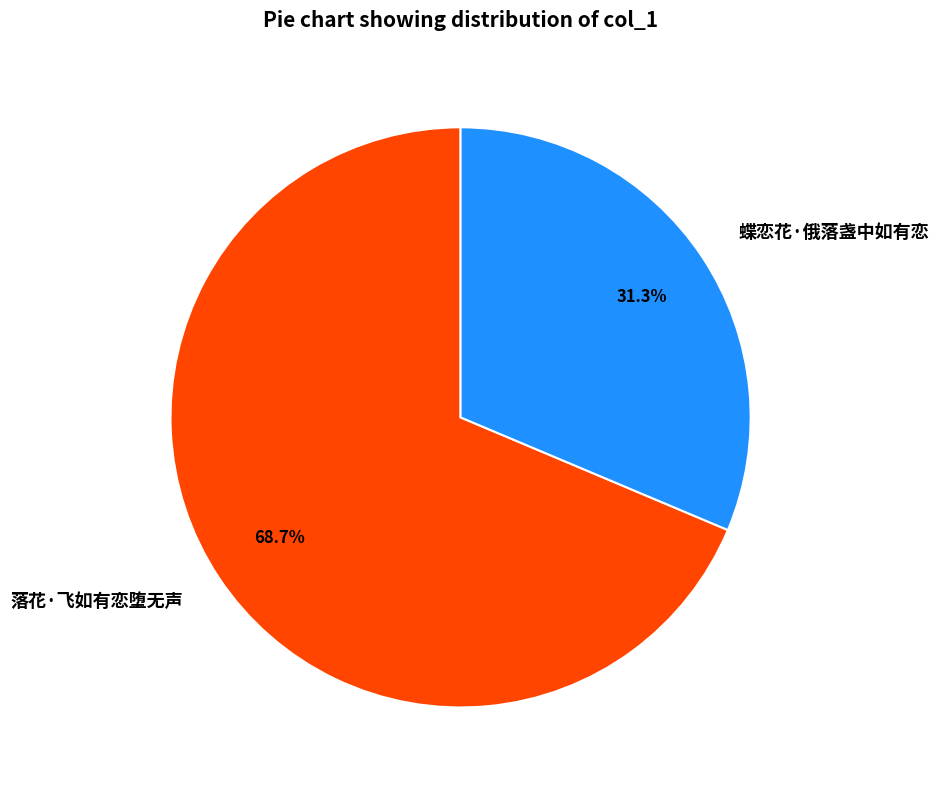

What is the largest slice in the pie chart?

落花·飞如有恋堕无声